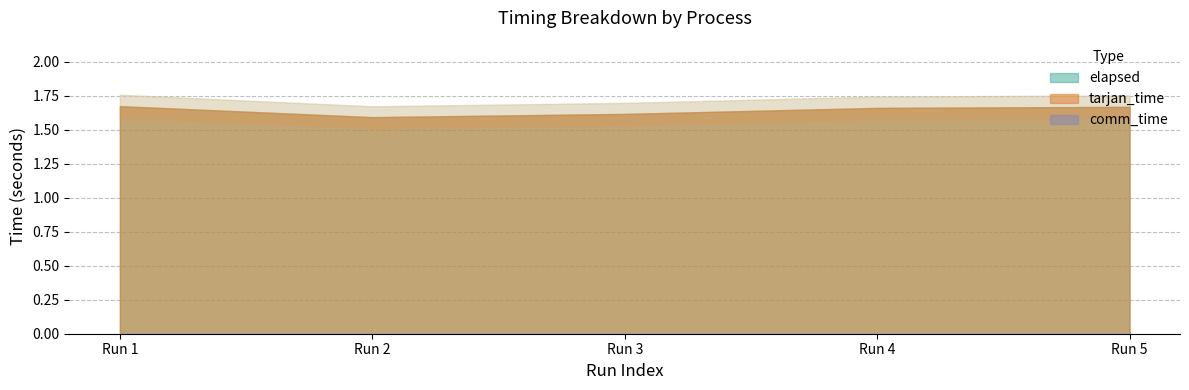

What are all the series names shown in the legend?

tarjan_time, elapsed, comm_time